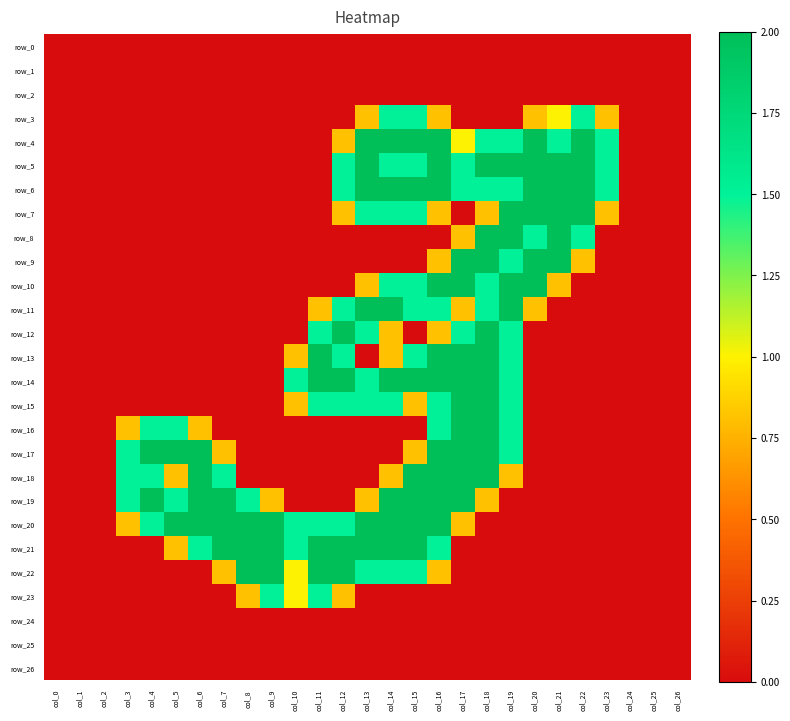

Where is row_10 nearest to the value 1?

col_13